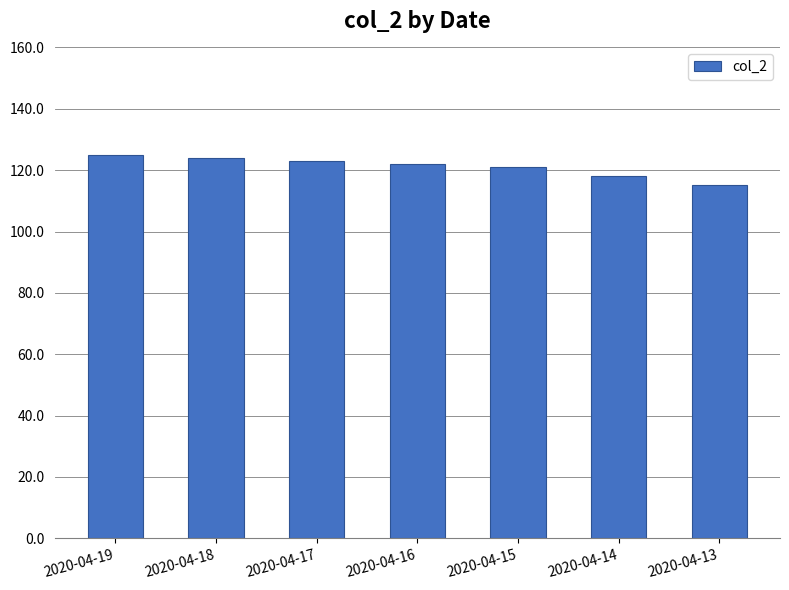

Where does the data first go above 122?

2020-04-19